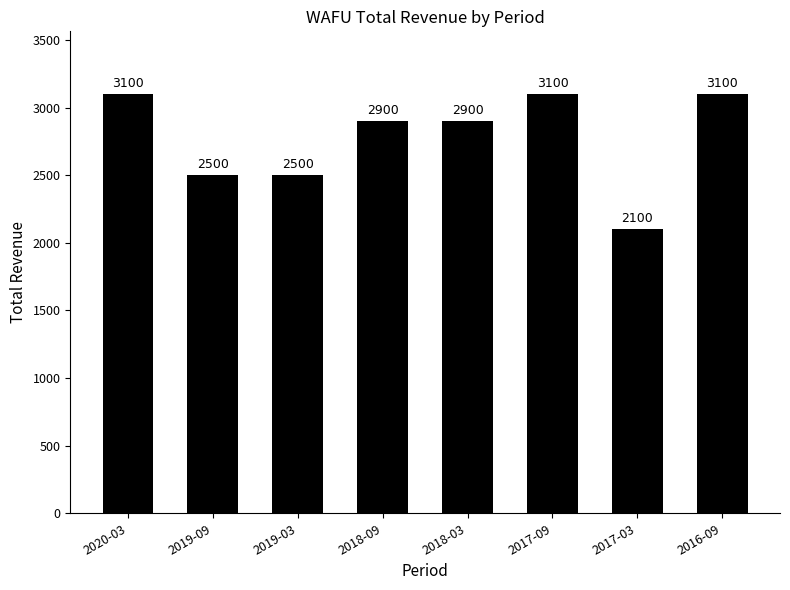

Does the chart contain stacked bars?

No